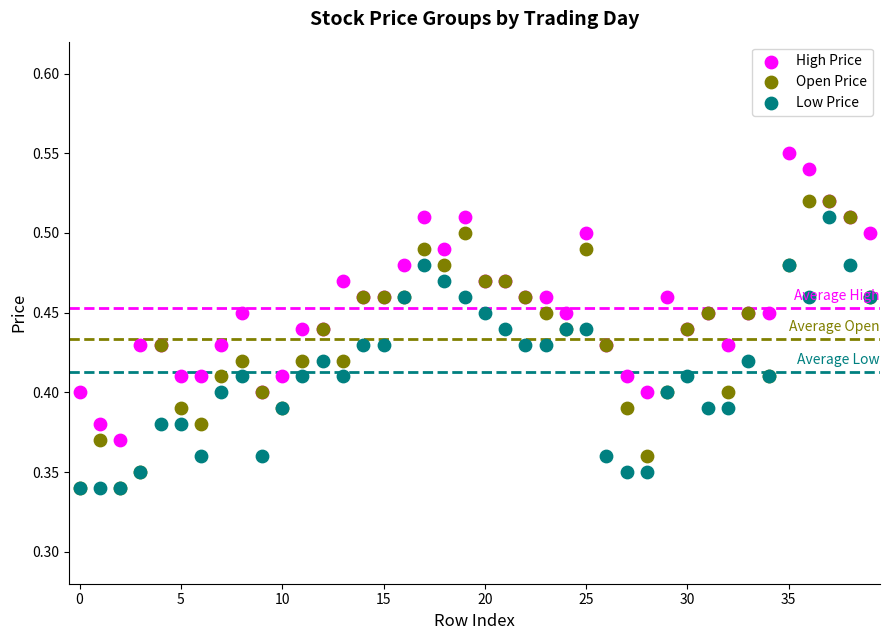

What are all the series names shown in the legend?

High Price, Open Price, Low Price